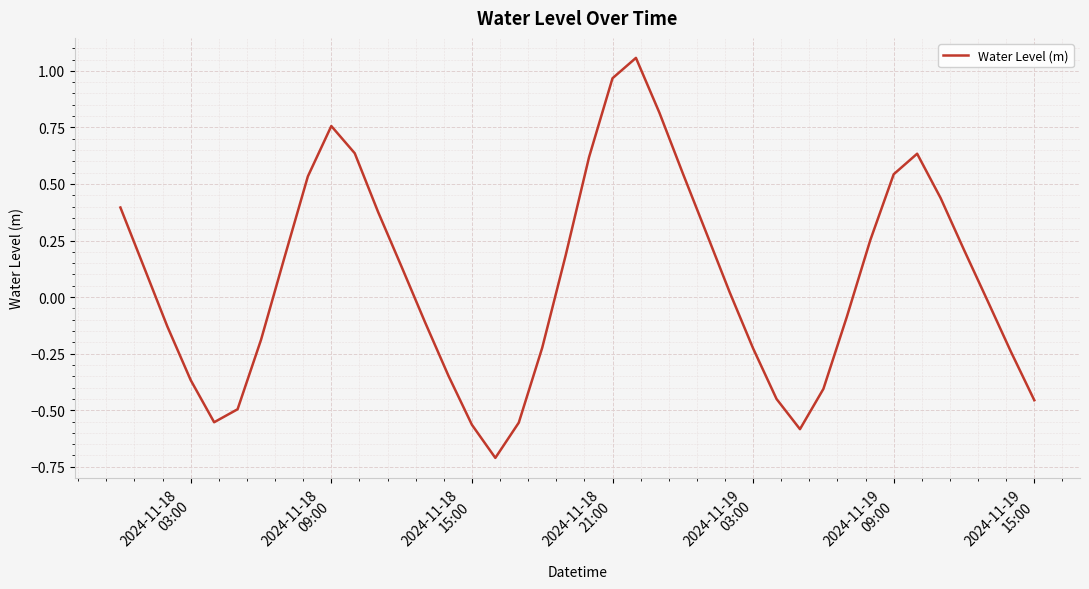

How many values are below zero?

19